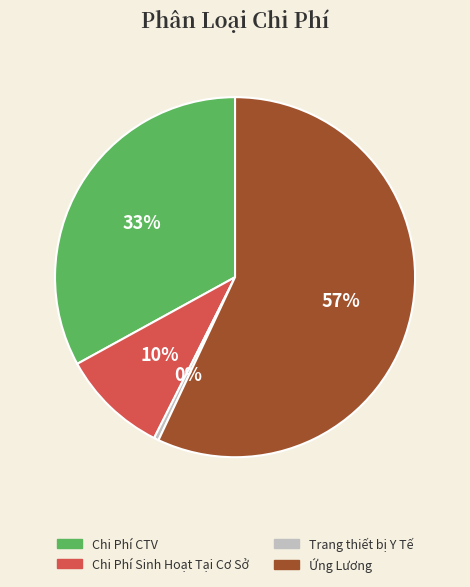

Does any single category account for the majority?

Yes